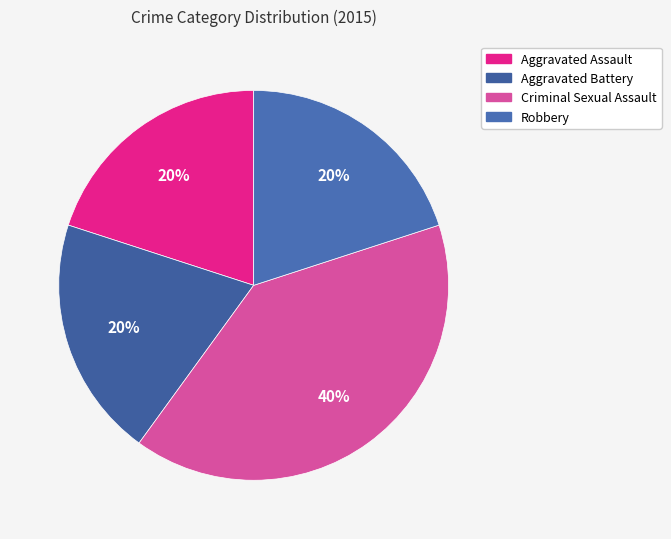

Count the number of slices in the pie.

4